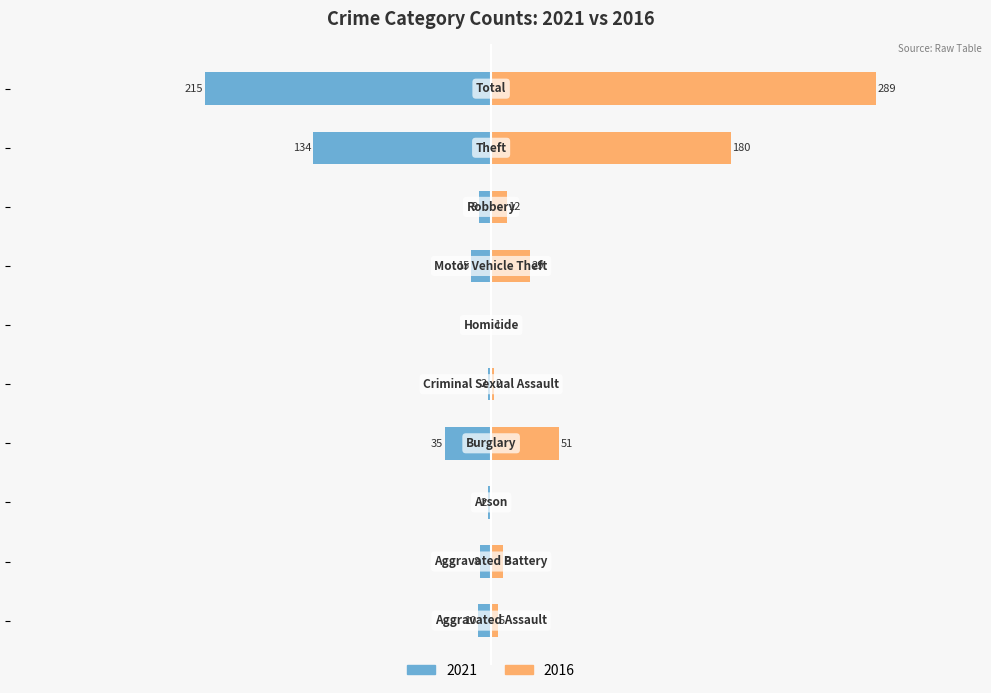

At which label is 2016 closest to 144?

Theft